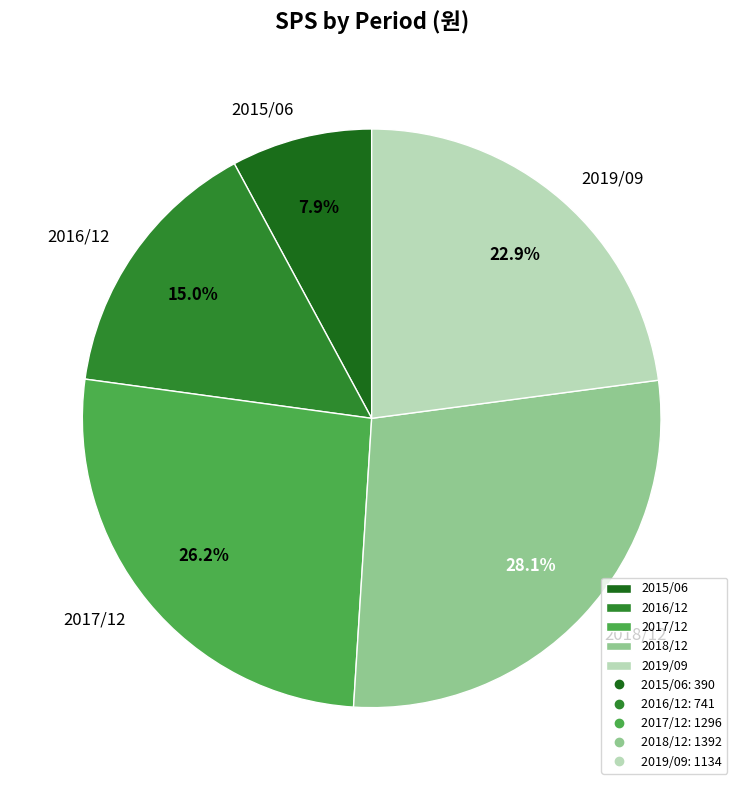

To the nearest percent, what is the combined percentage of 2019/09 and 2018/12?

51%